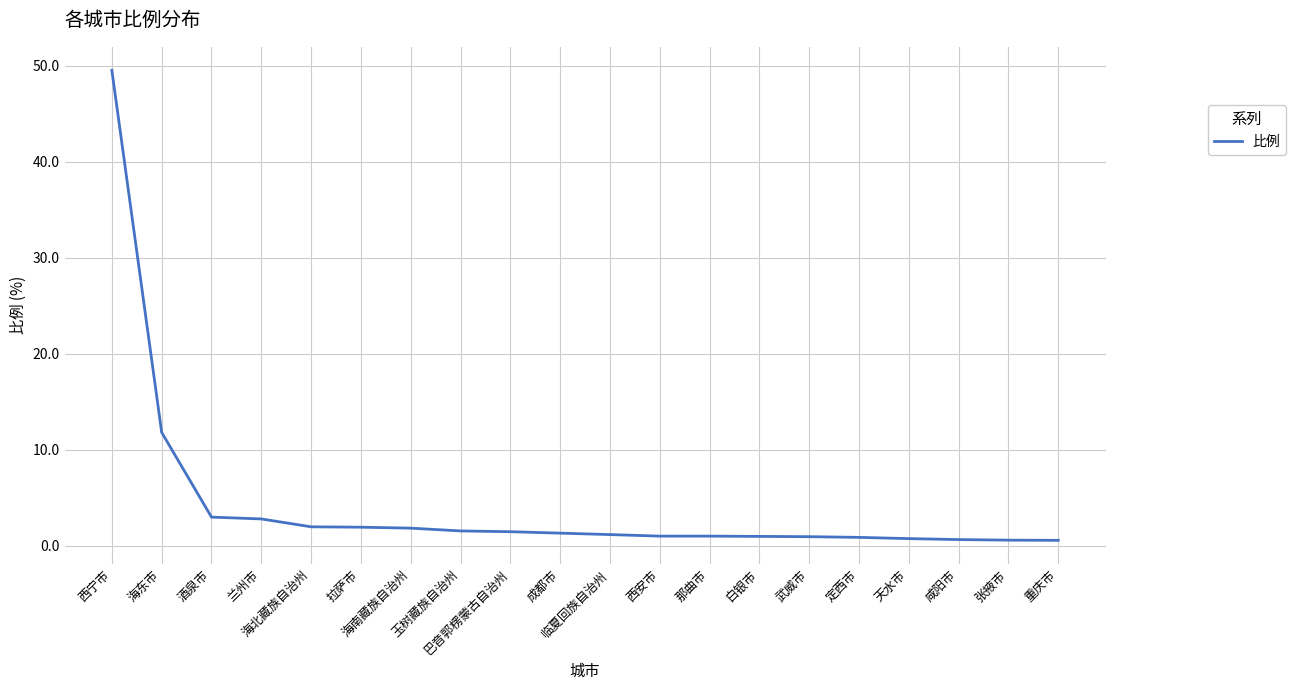

What is the difference between the values at 成都市 and 西宁市?

48.2